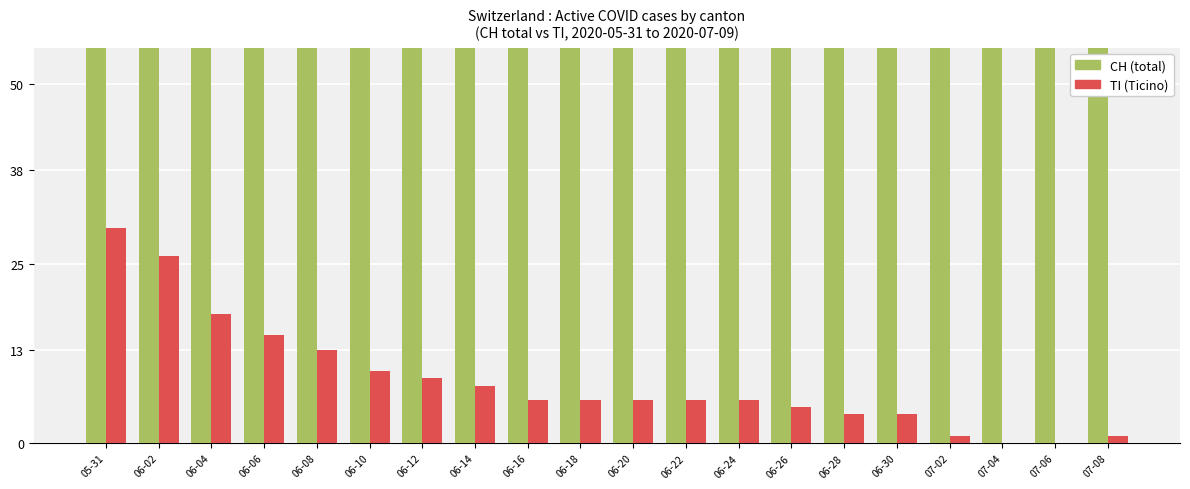

Reading right to left, transcribe all the data shown in this chart.

CH (total): 07-08=89	07-06=93	07-04=85	07-02=91	06-30=96	06-28=81	06-26=88	06-24=90	06-22=96	06-20=90	06-18=90	06-16=92	06-14=105	06-12=112	06-10=113	06-08=121	06-06=118	06-04=137	06-02=154	05-31=151
TI (Ticino): 07-08=1	07-06=0	07-04=0	07-02=1	06-30=4	06-28=4	06-26=5	06-24=6	06-22=6	06-20=6	06-18=6	06-16=6	06-14=8	06-12=9	06-10=10	06-08=13	06-06=15	06-04=18	06-02=26	05-31=30